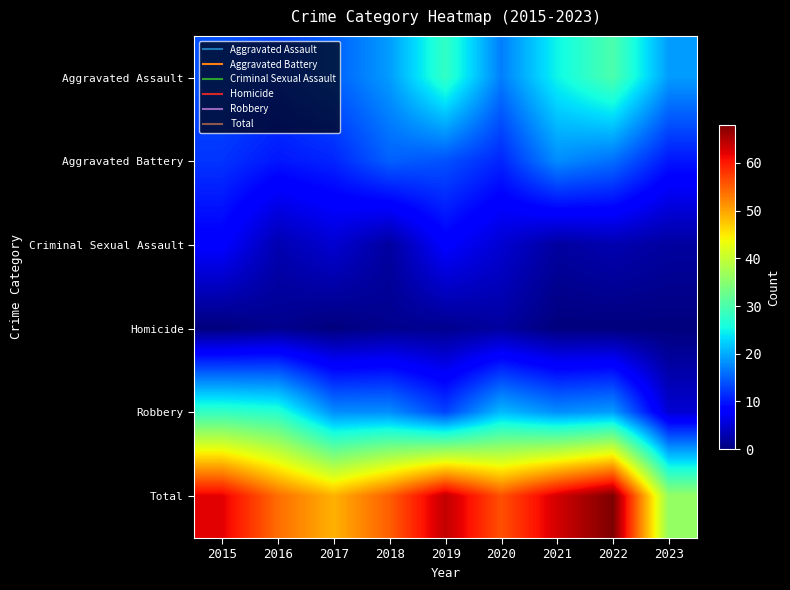

What is the difference between the highest and lowest values at 2015?

62